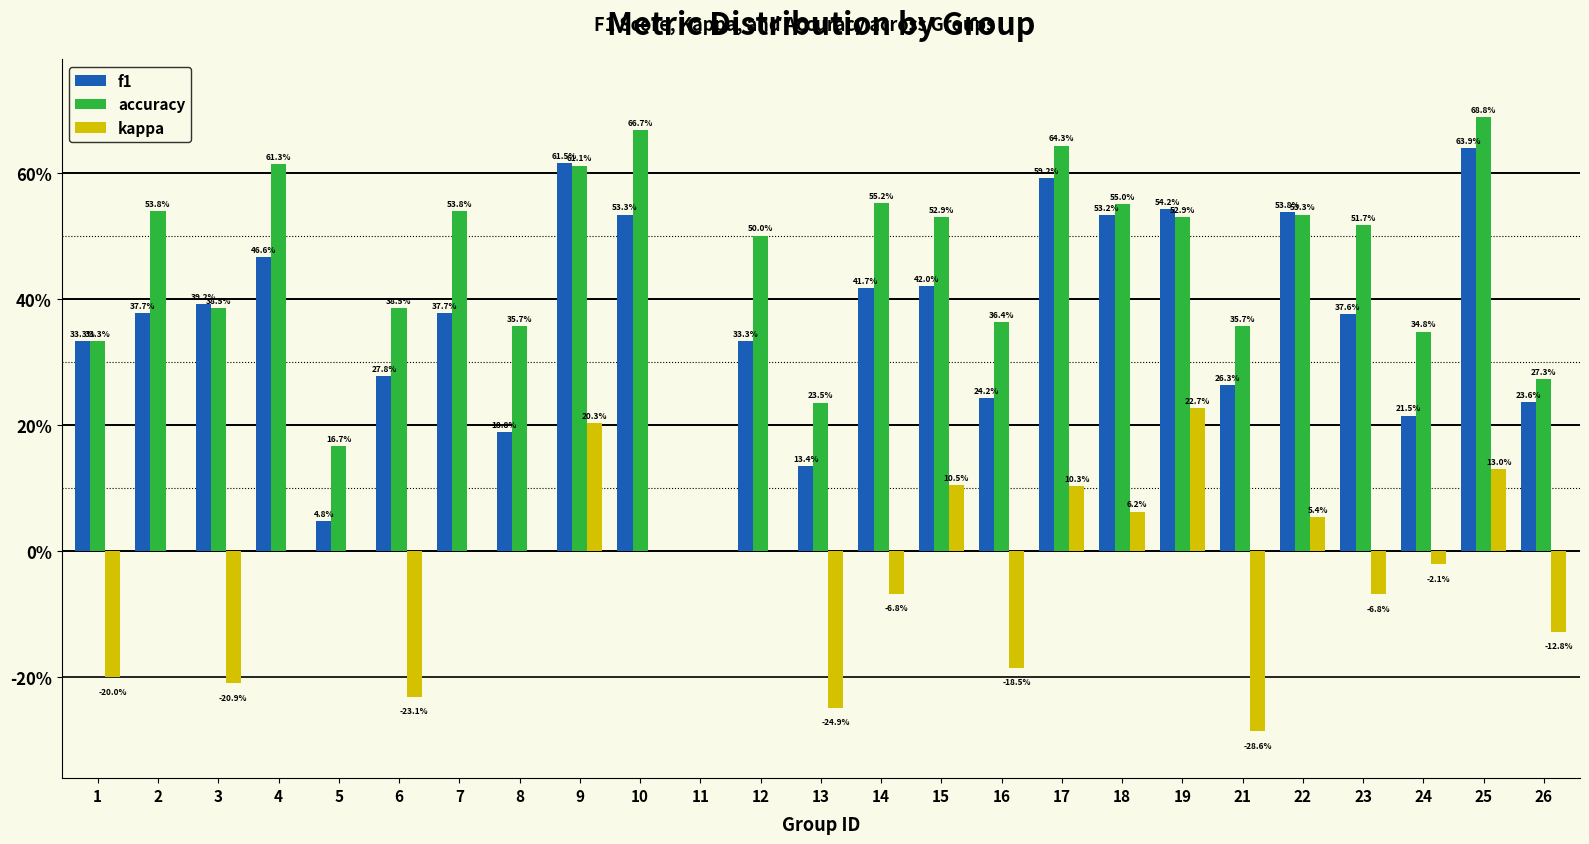

What are all the series names shown in the legend?

f1, accuracy, kappa